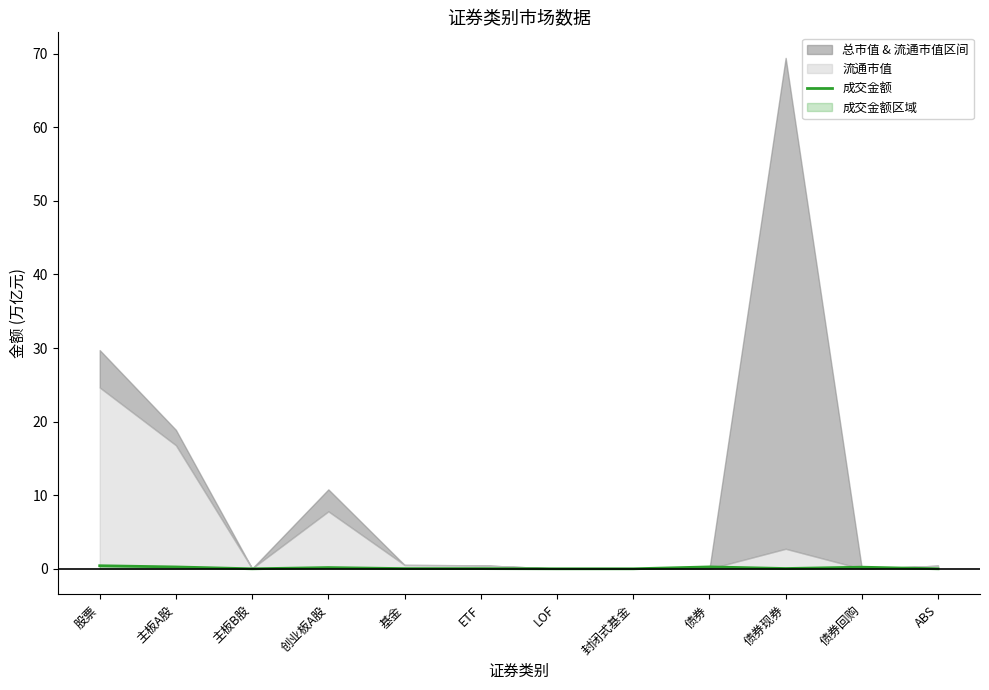

What is the label of the 12th point from the left?

ABS